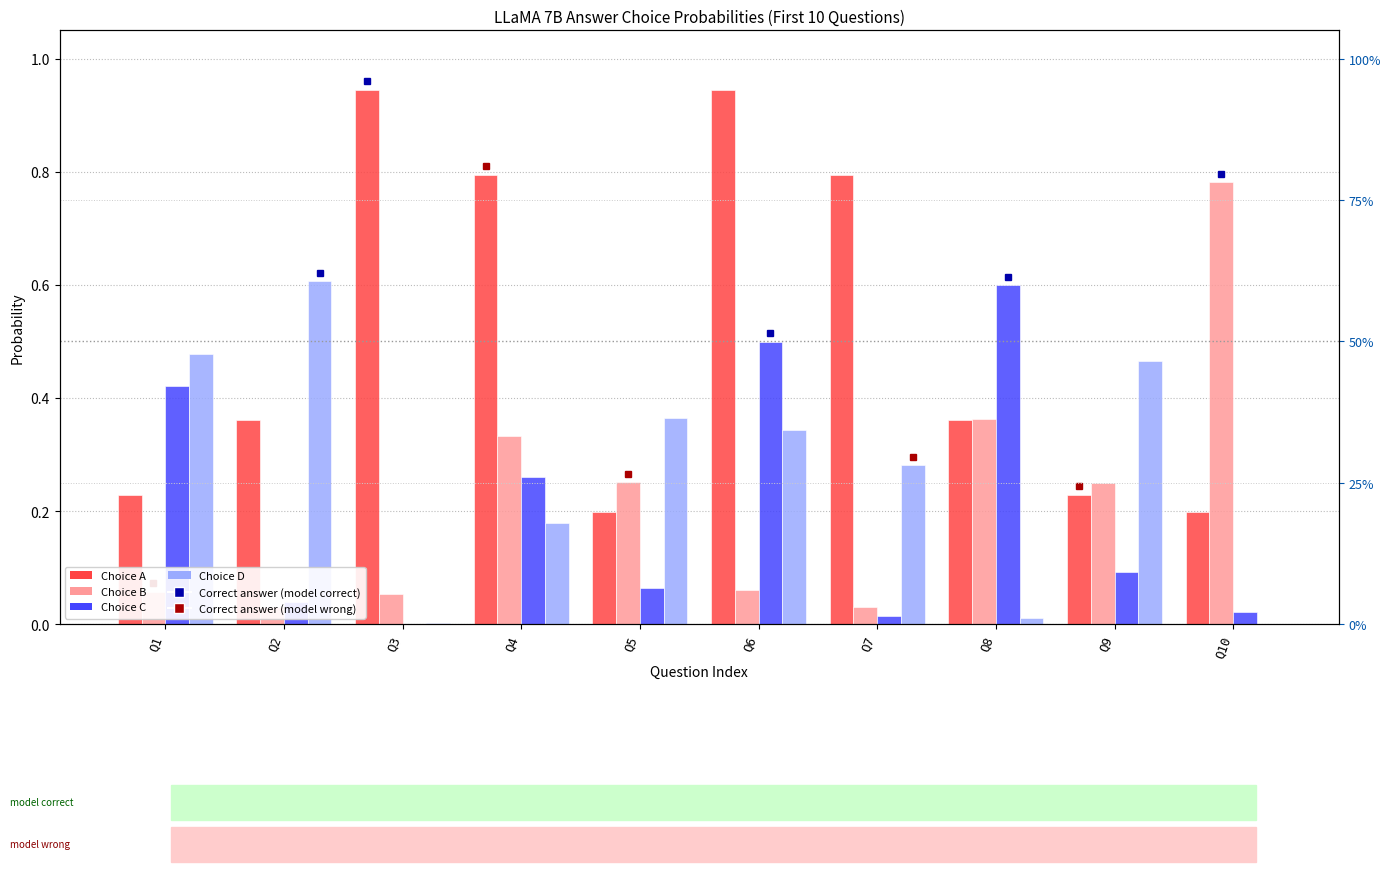

Rank the series at Q9 from lowest to highest value.

C, A, B, D